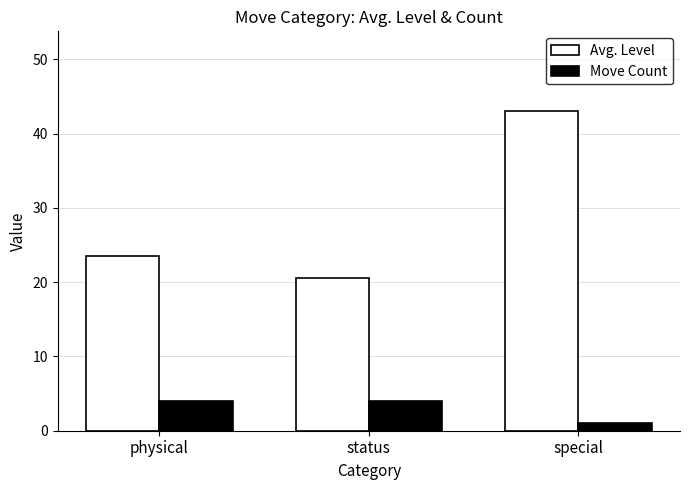

Does the chart contain stacked bars?

No